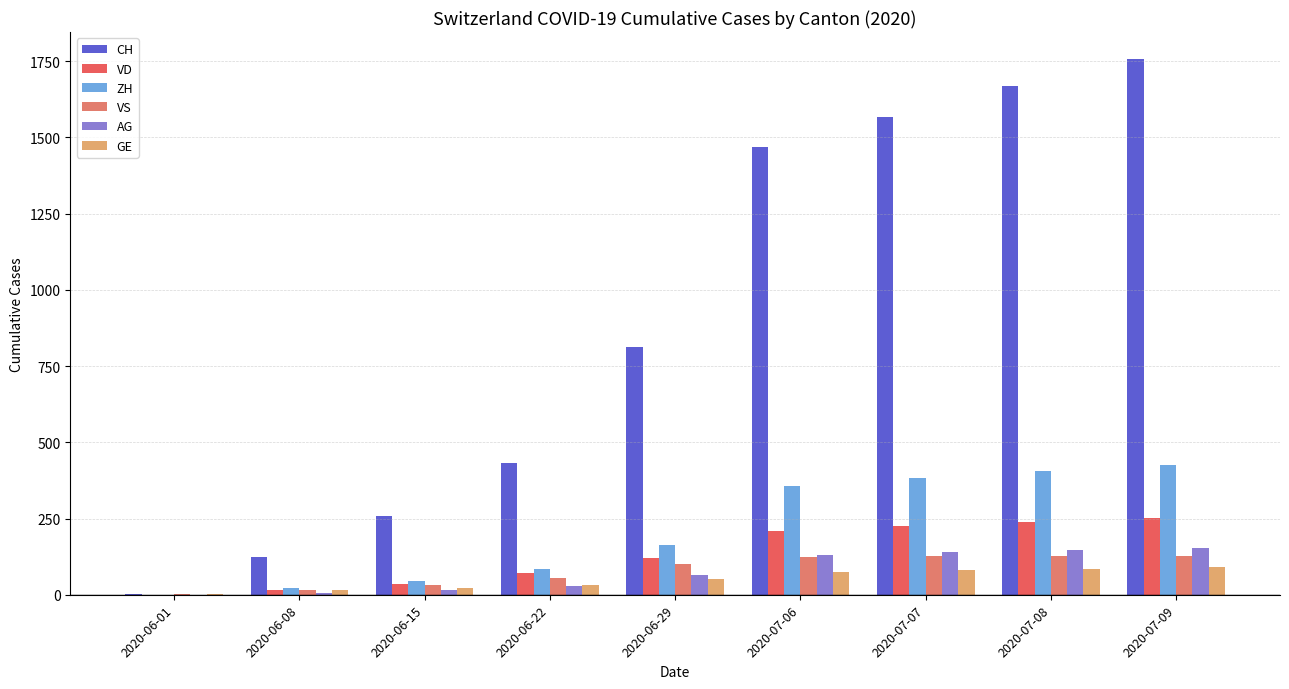

What is the total value across all series at 2020-06-08?

197